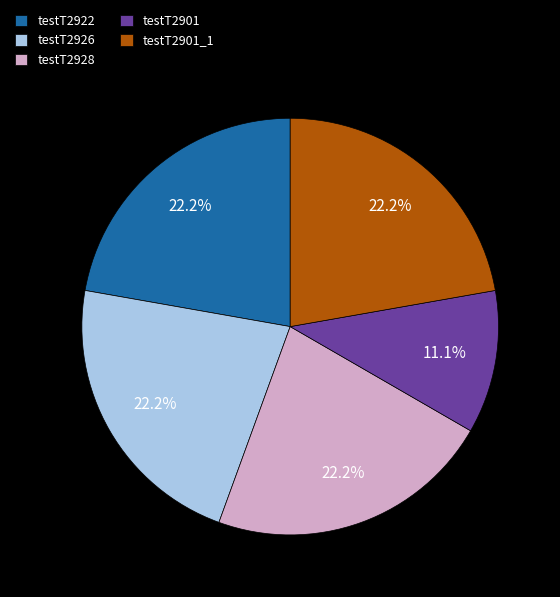

Do testT2922 and testT2928 together represent more than half of the pie?

No